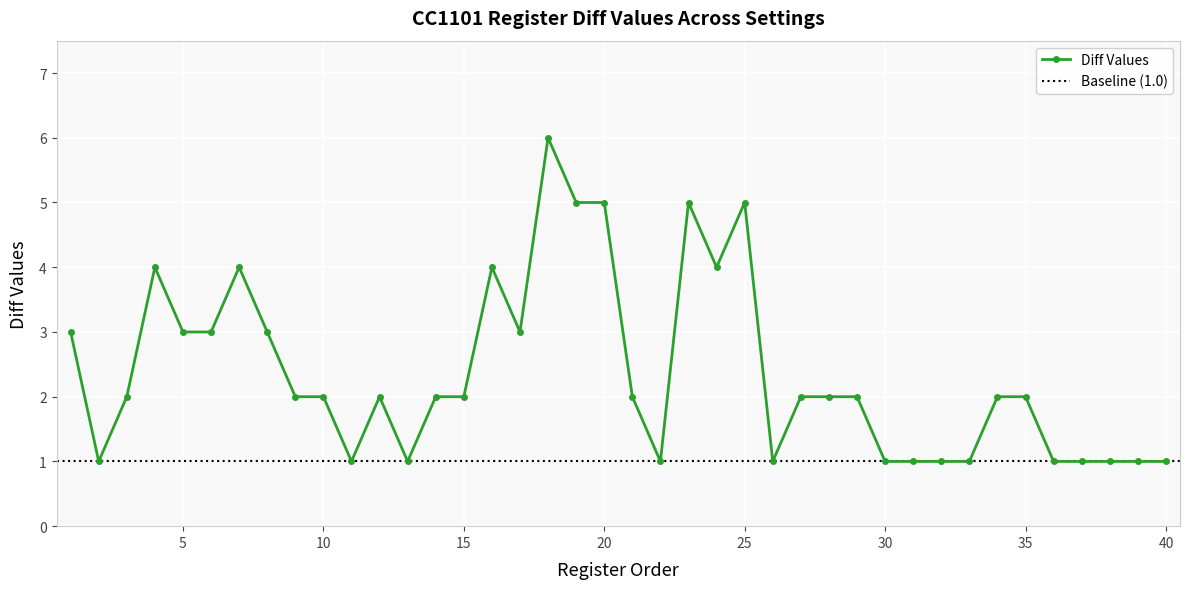

How many points are lower than both their immediate neighbors (excluding endpoints)?

7